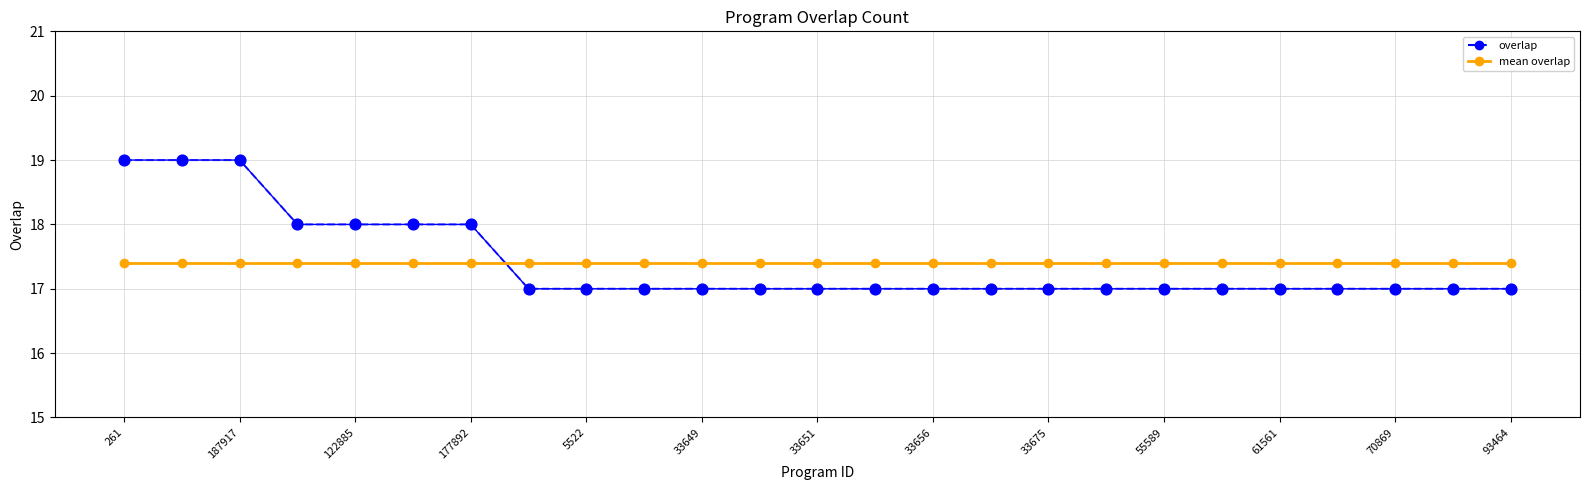

At how many categories does at least one series exceed 17?

25